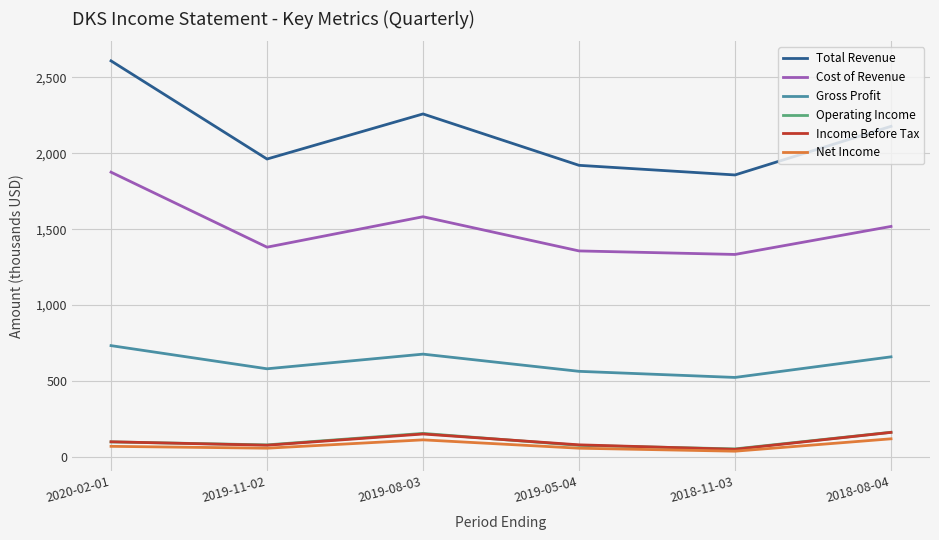

What is the sum of all Gross Profit values?

3737.5